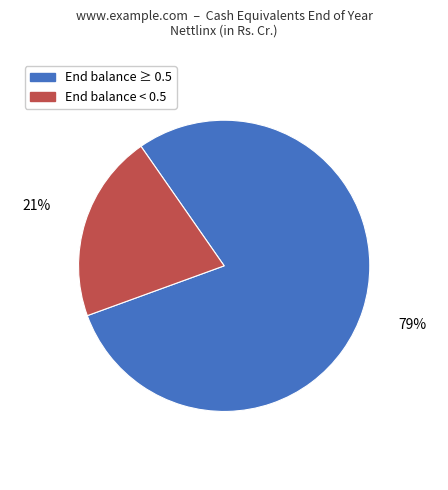

Does any single category account for the majority?

Yes